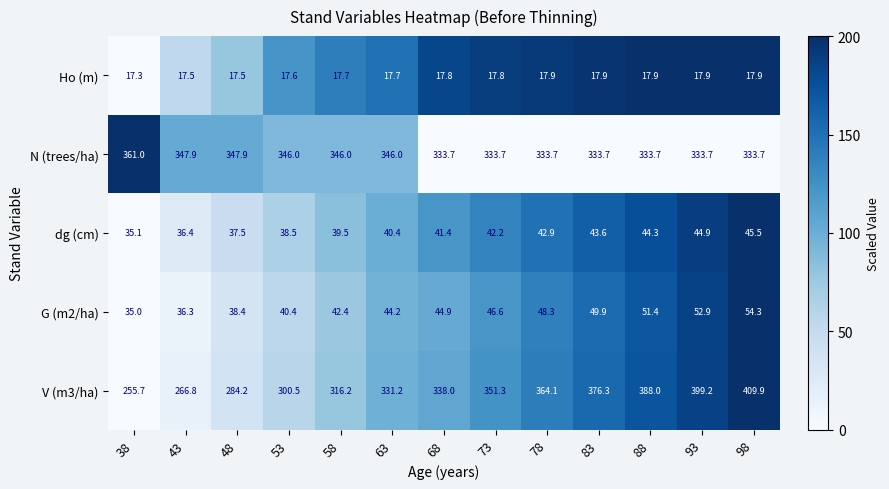

Where is dg (cm) nearest to the value 40?

63